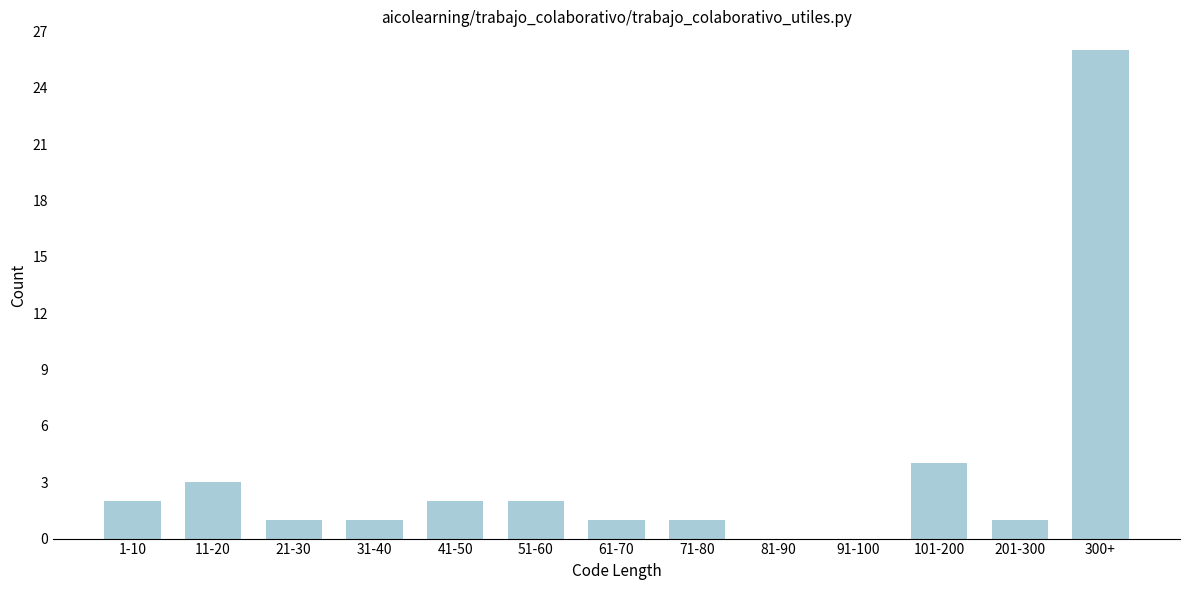

Reading left to right, transcribe all the data shown in this chart.

1-10=2	11-20=3	21-30=1	31-40=1	41-50=2	51-60=2	61-70=1	71-80=1	81-90=0	91-100=0	101-200=4	201-300=1	300+=26